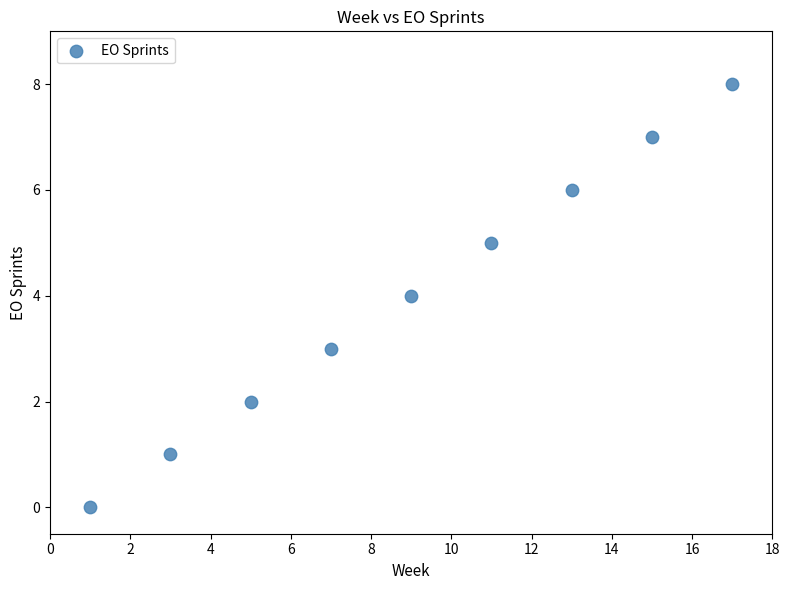

What is the average X value?

9